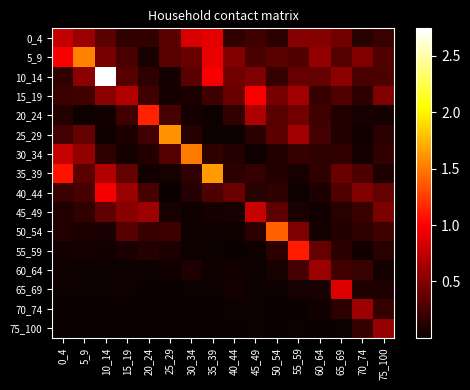

Reading right to left, extract all data points from this chart.

0_4: 75_100=0.2	70_74=0.1	65_69=0.4	60_64=0.5	55_59=0.5	50_54=0.1	45_49=0.2	40_44=0.2	35_39=0.9	30_34=0.8	25_29=0.3	20_24=0.2	15_19=0.2	10_14=0.3	5_9=0.6	0_4=0.8
5_9: 75_100=0.3	70_74=0.5	65_69=0.3	60_64=0.6	55_59=0.3	50_54=0.3	45_49=0.3	40_44=0.5	35_39=0.9	30_34=0.4	25_29=0.3	20_24=0.1	15_19=0.3	10_14=0.5	5_9=1.5	0_4=1.0
10_14: 75_100=0.3	70_74=0.3	65_69=0.5	60_64=0.4	55_59=0.4	50_54=0.2	45_49=0.5	40_44=0.4	35_39=1.0	30_34=0.3	25_29=0.1	20_24=0.2	15_19=0.3	10_14=2.7	5_9=0.5	0_4=0.2
15_19: 75_100=0.5	70_74=0.1	65_69=0.3	60_64=0.2	55_59=0.6	50_54=0.5	45_49=1.0	40_44=0.4	35_39=0.2	30_34=0.1	25_29=0.0	20_24=0.2	15_19=0.7	10_14=0.5	5_9=0.2	0_4=0.2
20_24: 75_100=0.1	70_74=0.1	65_69=0.1	60_64=0.2	55_59=0.4	50_54=0.3	45_49=0.7	40_44=0.2	35_39=0.0	30_34=0.1	25_29=0.3	20_24=1.1	15_19=0.2	10_14=0.0	5_9=0.0	0_4=0.1
25_29: 75_100=0.1	70_74=0.0	65_69=0.1	60_64=0.2	55_59=0.6	50_54=0.3	45_49=0.1	40_44=0.0	35_39=0.0	30_34=0.1	25_29=1.6	20_24=0.2	15_19=0.1	10_14=0.0	5_9=0.4	0_4=0.2
30_34: 75_100=0.2	70_74=0.0	65_69=0.2	60_64=0.2	55_59=0.2	50_54=0.1	45_49=0.0	40_44=0.1	35_39=0.2	30_34=1.5	25_29=0.3	20_24=0.1	15_19=0.0	10_14=0.2	5_9=0.6	0_4=0.8
35_39: 75_100=0.1	70_74=0.3	65_69=0.4	60_64=0.2	55_59=0.1	50_54=0.1	45_49=0.2	40_44=0.1	35_39=1.6	30_34=0.2	25_29=0.1	20_24=0.0	15_19=0.4	10_14=0.7	5_9=0.3	0_4=1.1
40_44: 75_100=0.4	70_74=0.5	65_69=0.3	60_64=0.1	55_59=0.0	50_54=0.2	45_49=0.1	40_44=0.4	35_39=0.3	30_34=0.1	25_29=0.0	20_24=0.3	15_19=0.6	10_14=1.0	5_9=0.2	0_4=0.2
45_49: 75_100=0.5	70_74=0.2	65_69=0.1	60_64=0.0	55_59=0.1	50_54=0.4	45_49=0.8	40_44=0.1	35_39=0.1	30_34=0.0	25_29=0.1	20_24=0.6	15_19=0.5	10_14=0.4	5_9=0.2	0_4=0.1
50_54: 75_100=0.2	70_74=0.2	65_69=0.1	60_64=0.1	55_59=0.5	50_54=1.4	45_49=0.1	40_44=0.0	35_39=0.0	30_34=0.0	25_29=0.2	20_24=0.2	15_19=0.3	10_14=0.1	5_9=0.1	0_4=0.1
55_59: 75_100=0.1	70_74=0.0	65_69=0.2	60_64=0.4	55_59=1.1	50_54=0.1	45_49=0.0	40_44=0.0	35_39=0.0	30_34=0.0	25_29=0.1	20_24=0.1	15_19=0.1	10_14=0.0	5_9=0.1	0_4=0.0
60_64: 75_100=0.1	70_74=0.2	65_69=0.2	60_64=0.6	55_59=0.2	50_54=0.1	45_49=0.0	40_44=0.0	35_39=0.0	30_34=0.1	25_29=0.0	20_24=0.0	15_19=0.0	10_14=0.0	5_9=0.0	0_4=0.0
65_69: 75_100=0.1	70_74=0.1	65_69=0.9	60_64=0.1	55_59=0.1	50_54=0.0	45_49=0.0	40_44=0.0	35_39=0.0	30_34=0.0	25_29=0.0	20_24=0.0	15_19=0.0	10_14=0.0	5_9=0.0	0_4=0.0
70_74: 75_100=0.2	70_74=0.6	65_69=0.1	60_64=0.0	55_59=0.0	50_54=0.0	45_49=0.0	40_44=0.0	35_39=0.0	30_34=0.0	25_29=0.0	20_24=0.0	15_19=0.0	10_14=0.0	5_9=0.0	0_4=0.0
75_100: 75_100=0.6	70_74=0.2	65_69=0.0	60_64=0.0	55_59=0.0	50_54=0.0	45_49=0.0	40_44=0.0	35_39=0.0	30_34=0.0	25_29=0.0	20_24=0.0	15_19=0.0	10_14=0.0	5_9=0.0	0_4=0.0